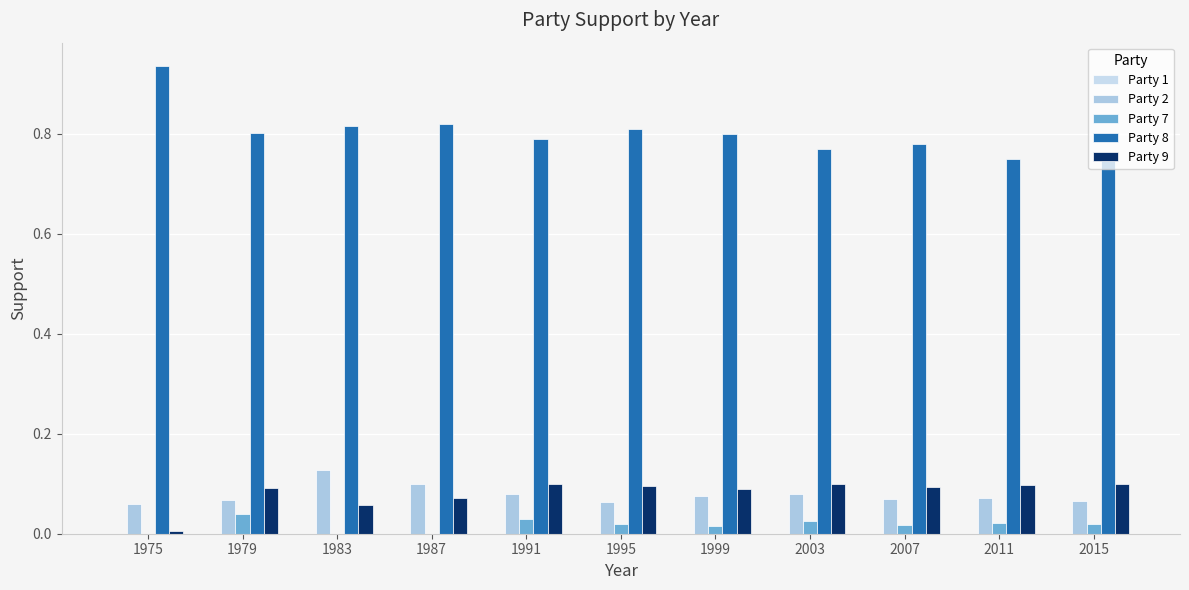

What is the spread (max minus min) of values at 1979?

0.8